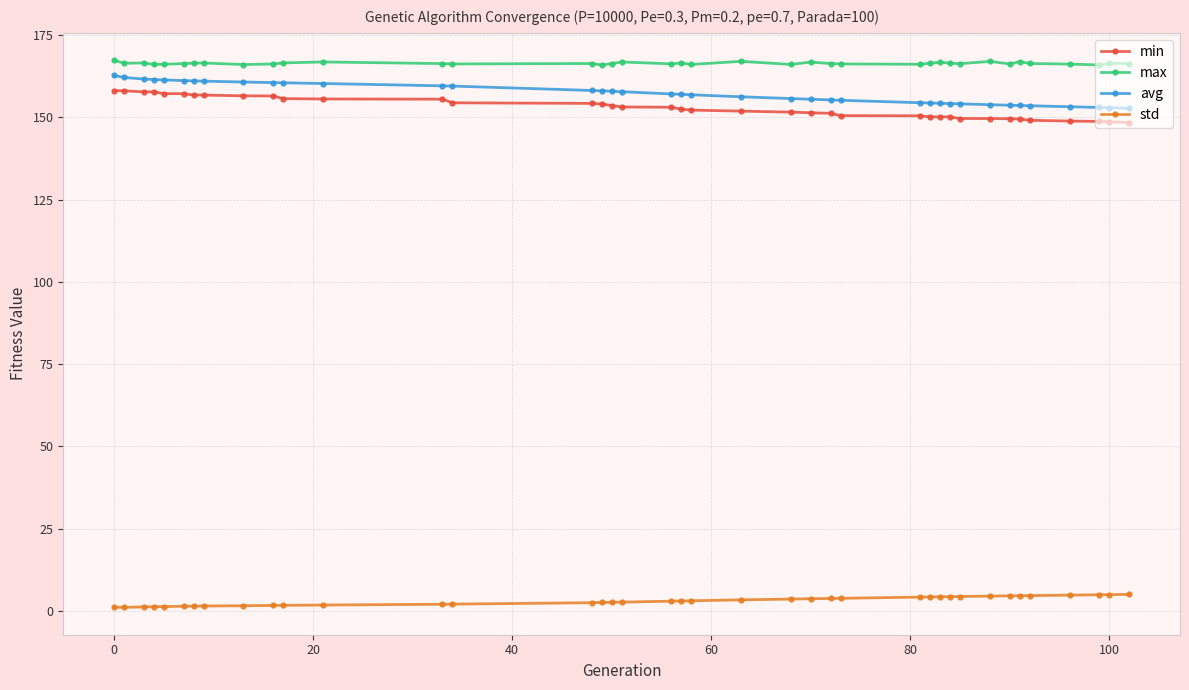

Which series has the largest total across all categories?

max